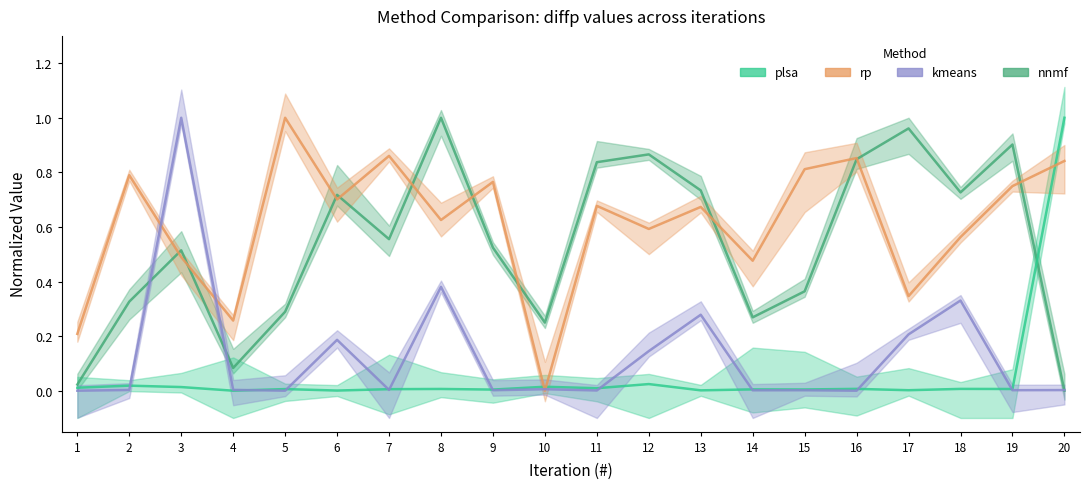

How many intersections are there between nnmf and rp?

10